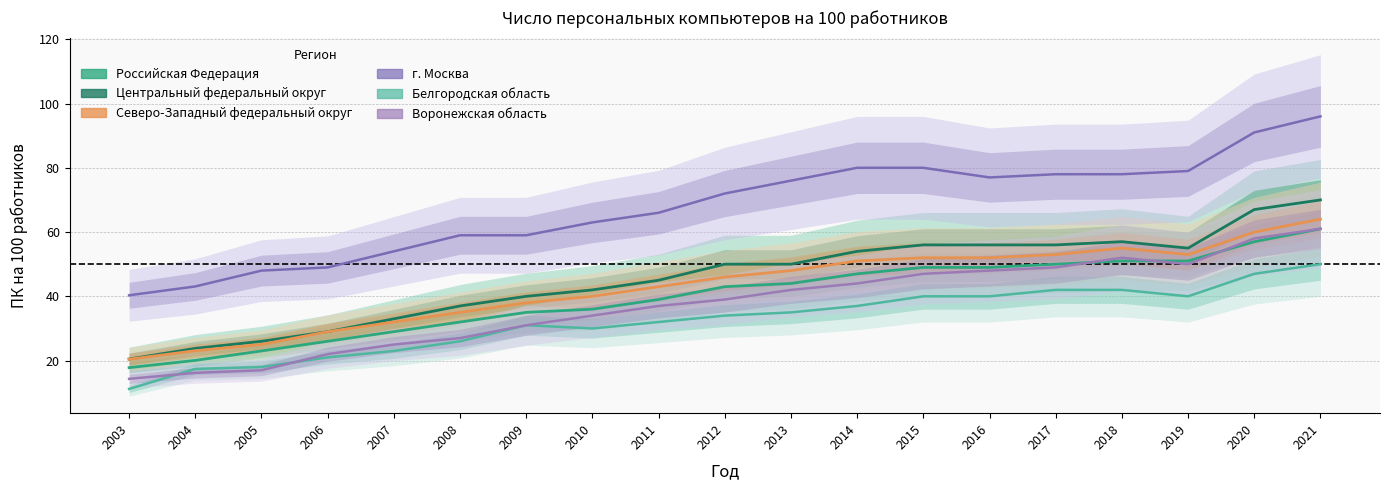

What is the value of the Белгородская область point at the 11th from the left?

35.0